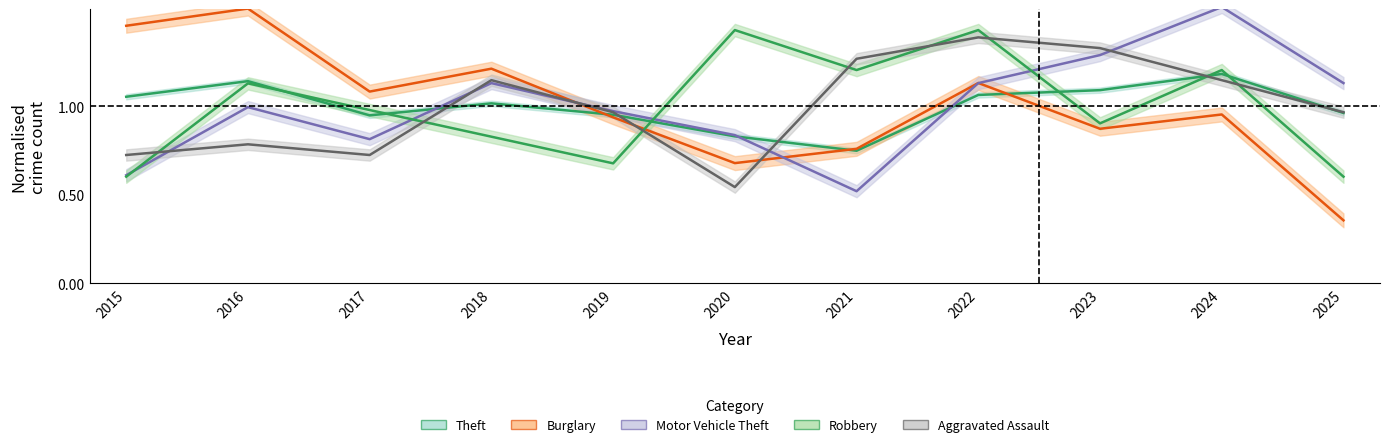

Does the chart have visible grid lines?

No